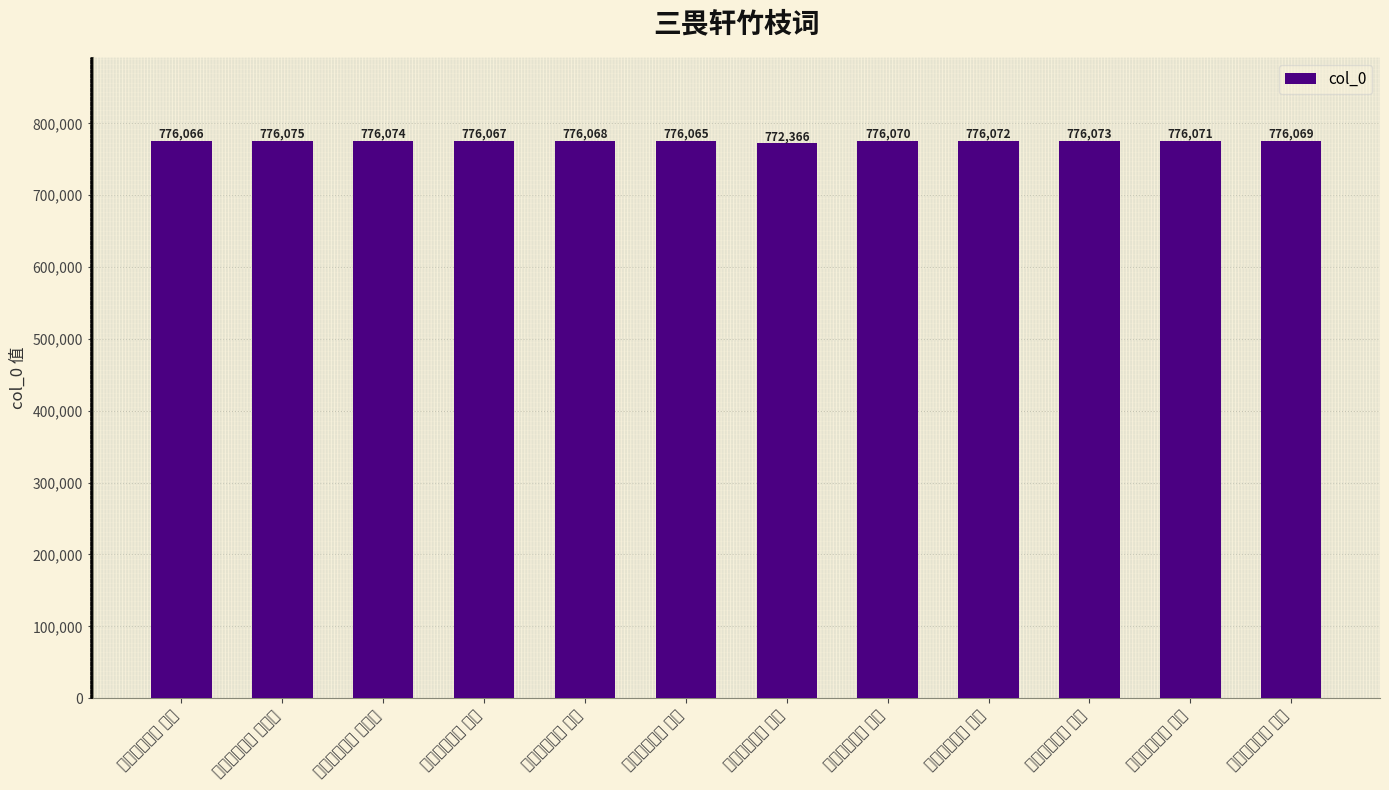

List the labels in order of value, smallest first.

三畏轩竹枝词 其八, 三畏轩竹枝词 其一, 三畏轩竹枝词 其二, 三畏轩竹枝词 其三, 三畏轩竹枝词 其四, 三畏轩竹枝词 其五, 三畏轩竹枝词 其六, 三畏轩竹枝词 其七, 三畏轩竹枝词 其九, 三畏轩竹枝词 其十, 三畏轩竹枝词 其十一, 三畏轩竹枝词 其十二